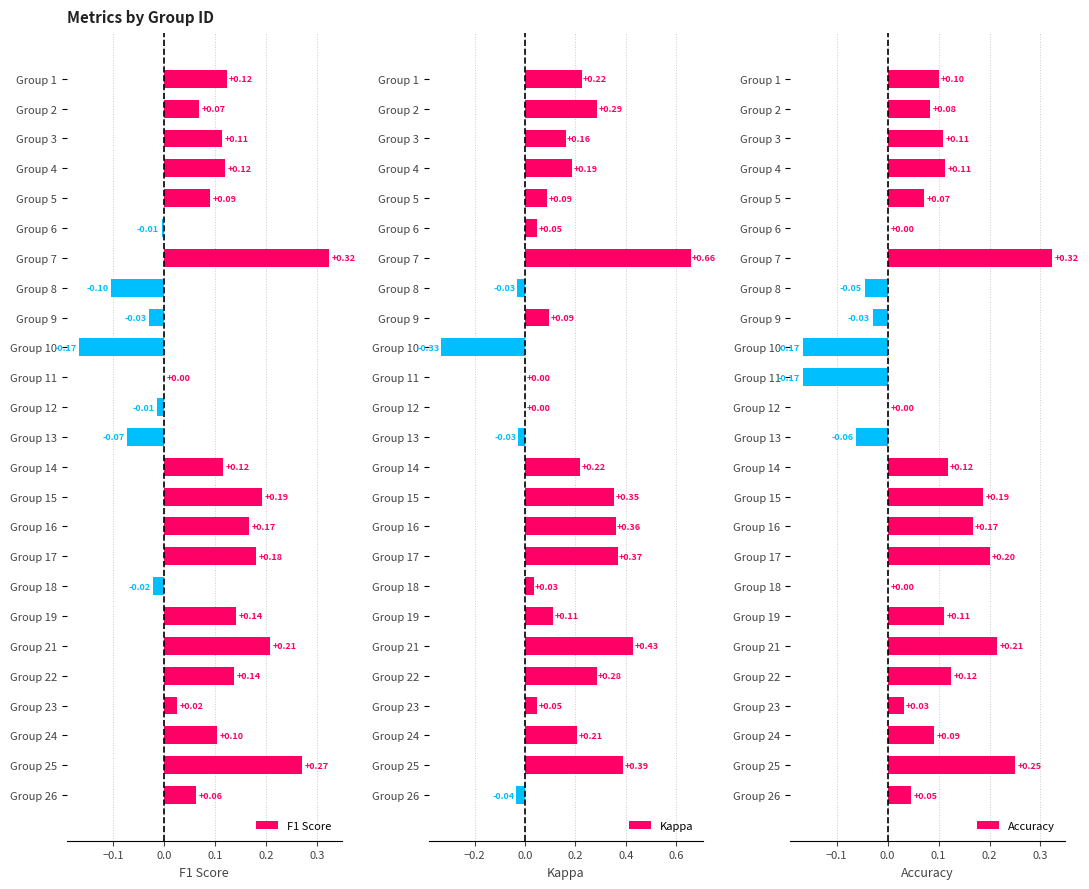

At which label is F1 Score closest to 0?

Group 11